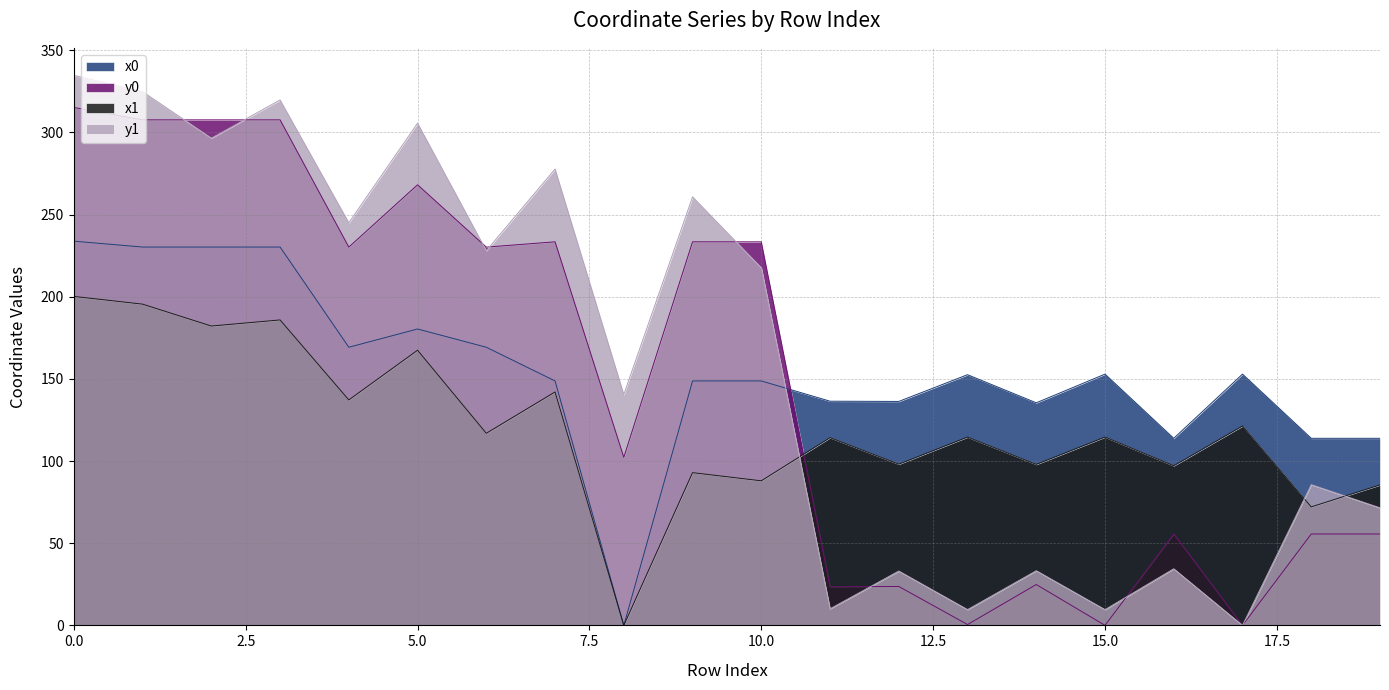

Reading left to right, extract all data points from this chart.

x0: 233.8	230.2	230.2	230.2	169.2	180.3	169.2	148.7	0.0	148.7	148.7	136.4	136.3	152.5	135.4	152.9	113.8	152.9	113.8	113.8
y0: 315.2	307.6	307.6	307.6	230.2	268.1	230.2	233.4	102.3	233.4	233.4	23.5	23.7	0.5	24.9	0.0	55.6	0.0	55.6	55.6
x1: 200.2	195.5	182.1	185.9	137.2	167.4	116.9	142.0	0.0	92.9	88.0	114.2	98.1	114.6	97.9	114.6	97.1	121.3	72.1	85.5
y1: 334.7	324.7	296.5	319.7	245.0	305.6	228.0	277.7	140.5	260.8	217.6	10.1	33.1	9.6	33.3	9.6	34.5	0.0	85.6	71.5